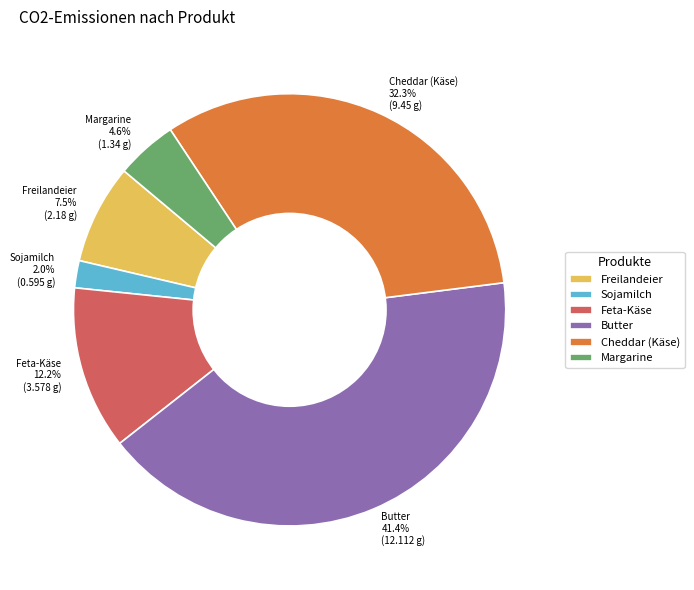

To the nearest percent, what is the average slice percentage?

17%